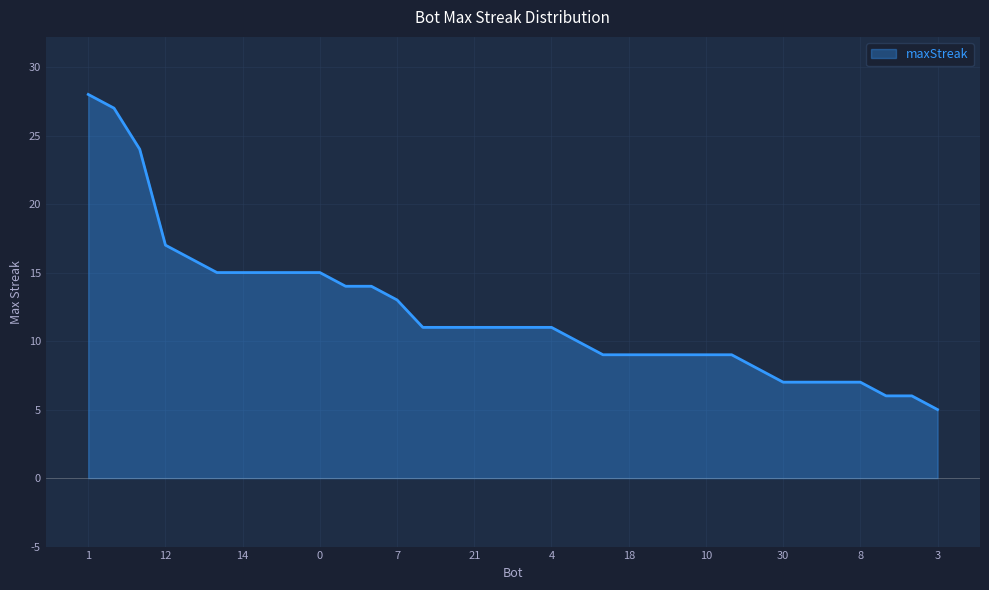

What is the maximum value shown in the chart?

28